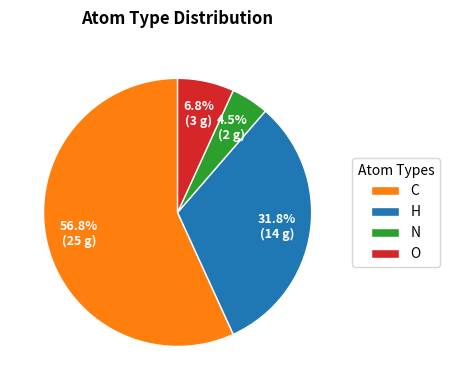

Between C and H, which is larger?

C